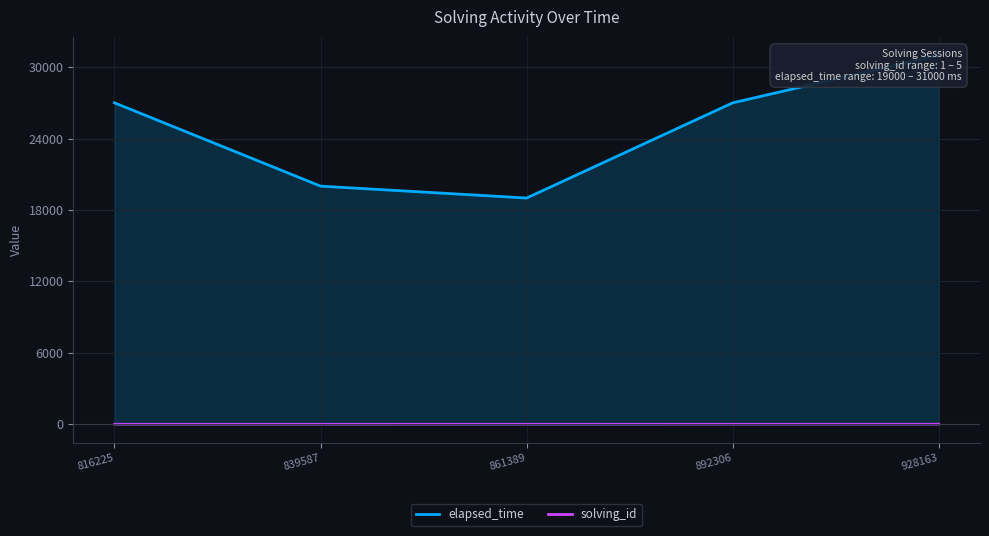

What is the difference between the elapsed_time values at 928163 and 892306?

4000